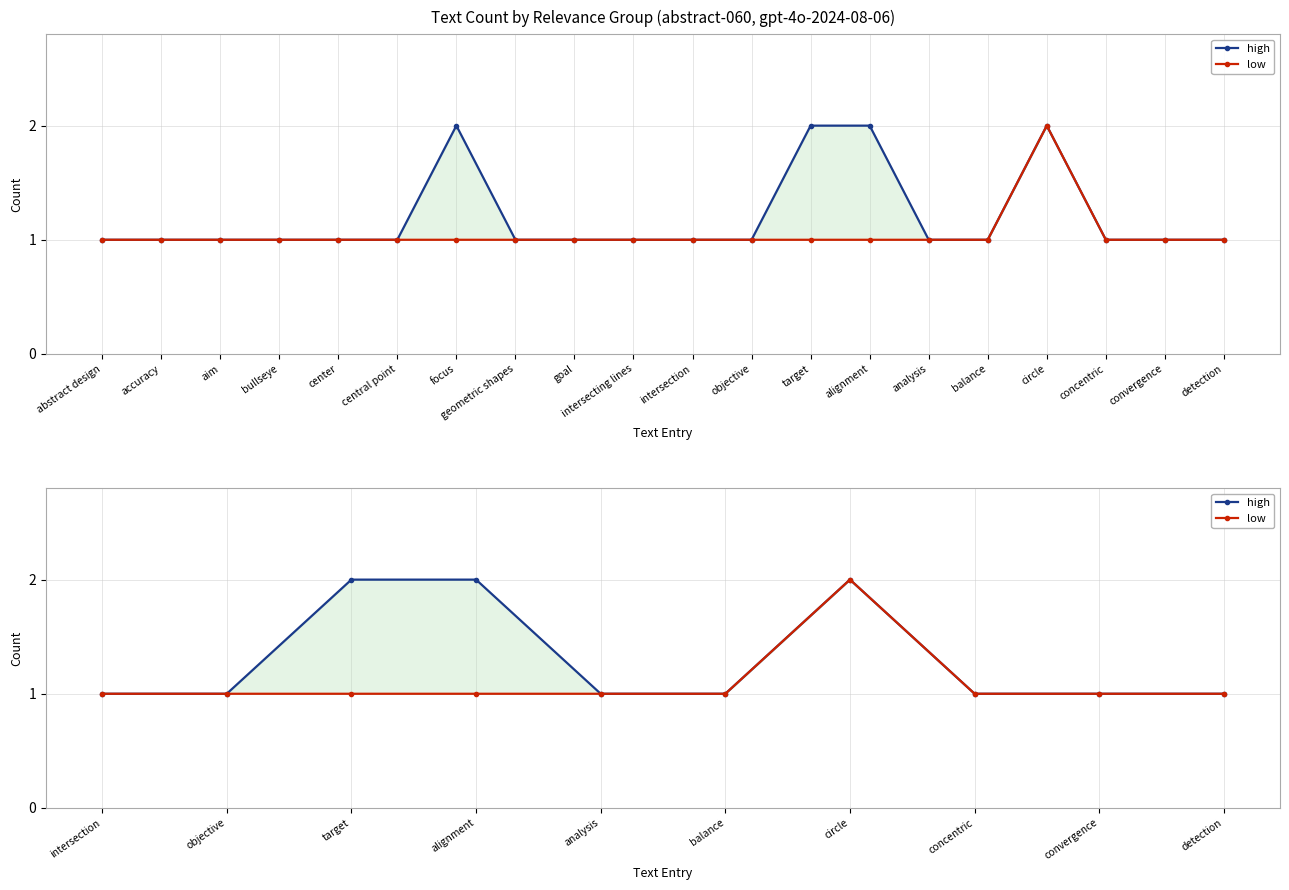

True or false: low and high cross at least once.

False